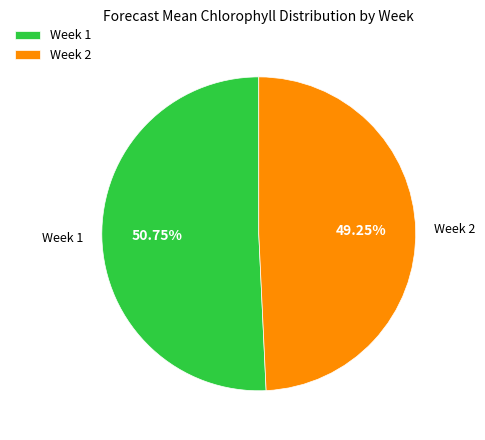

True or false: Week 1 accounts for 42% of the total.

False